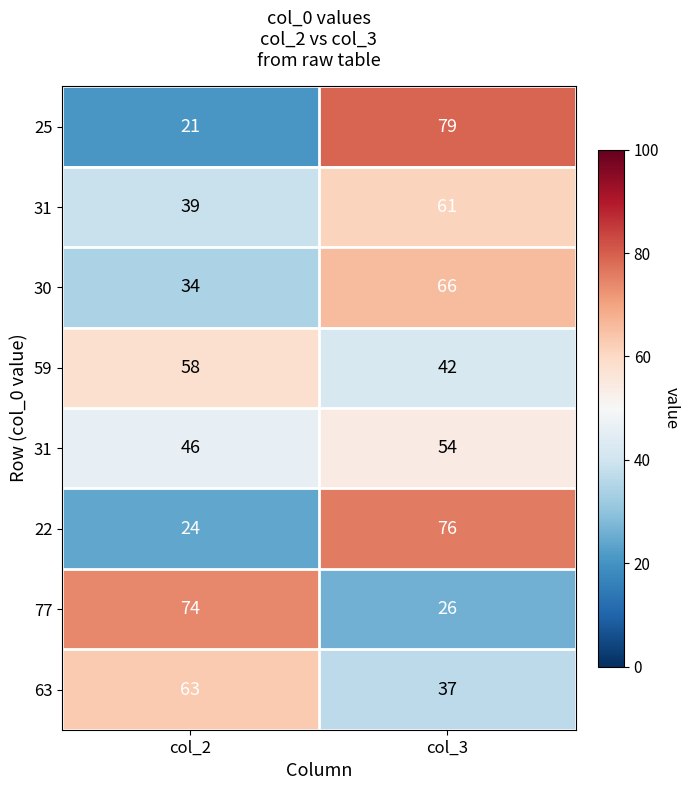

How many categories are shown in the chart?

2